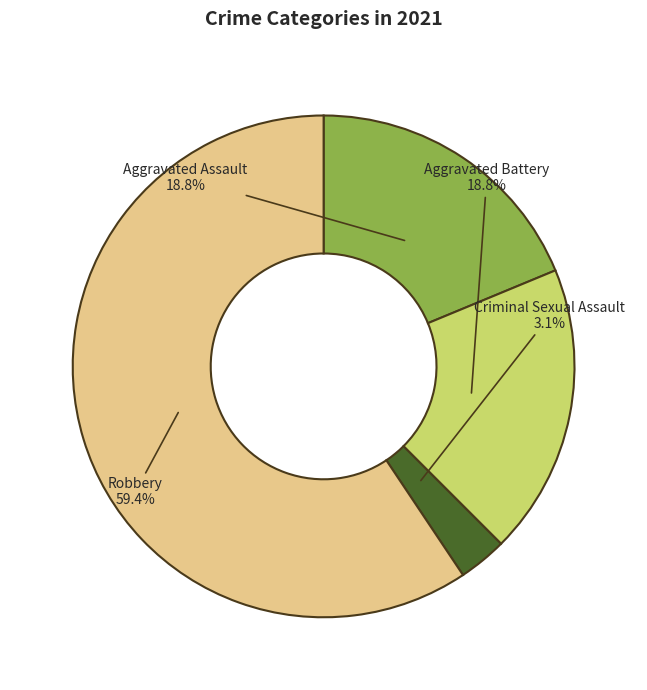

Is there any slice that represents more than half of the pie?

Yes